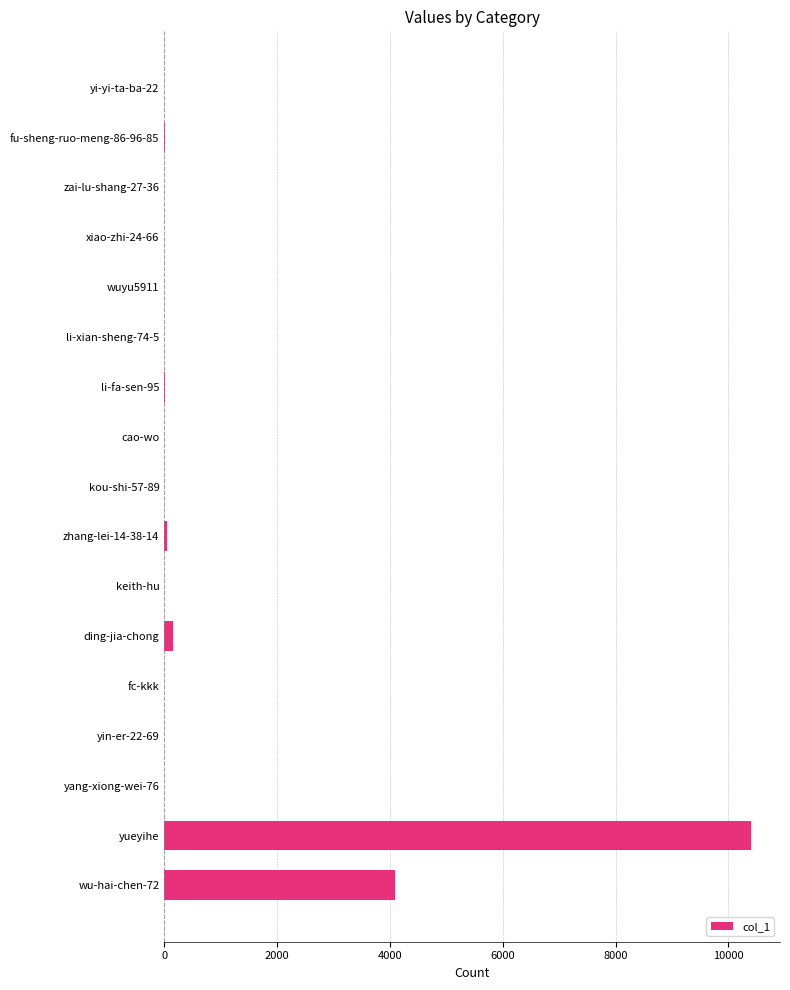

What is the sum of all values?

14716